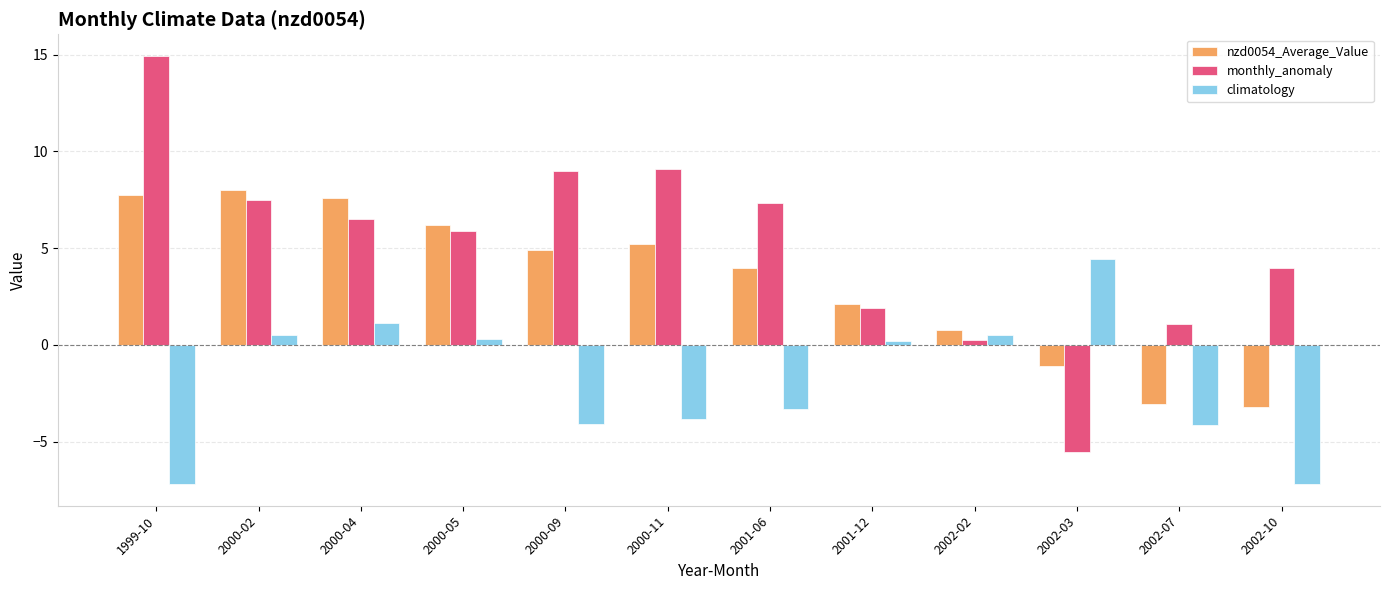

At how many categories does at least one series exceed 3?

9